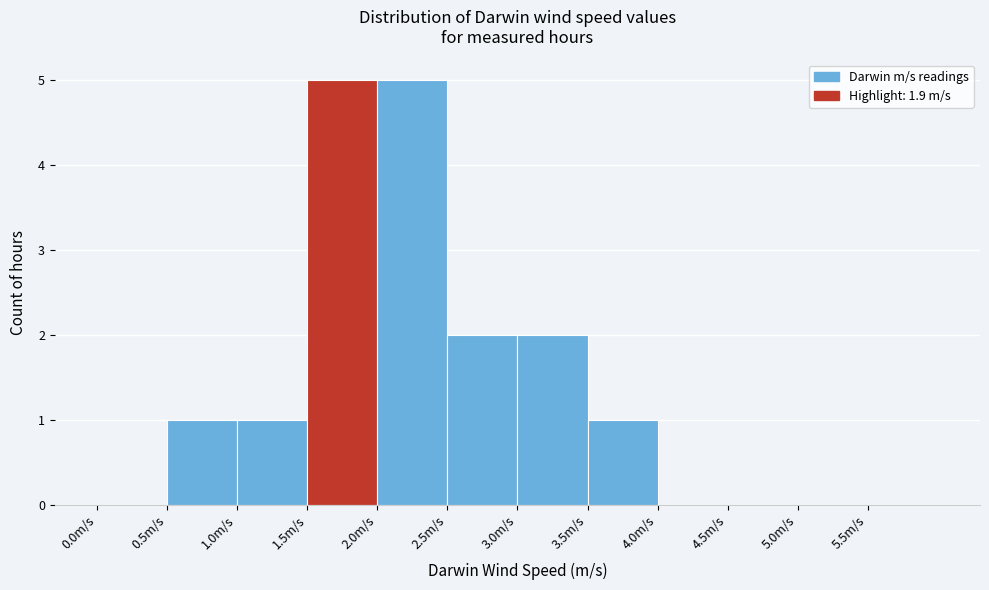

Reading left to right, list every bar in this chart as the range it spans on the x-axis followed by its height. The values are not printed on the chart, so give them approximately, as read against the axis.

0.0 to 0.5: 0
0.5 to 1.0: 1
1.0 to 1.5: 1
1.5 to 2.0: 5
2.0 to 2.5: 5
2.5 to 3.0: 2
3.0 to 3.5: 2
3.5 to 4.0: 1
4.0 to 4.5: 0
4.5 to 5.0: 0
5.0 to 5.5: 0
5.5 to 6.0: 0